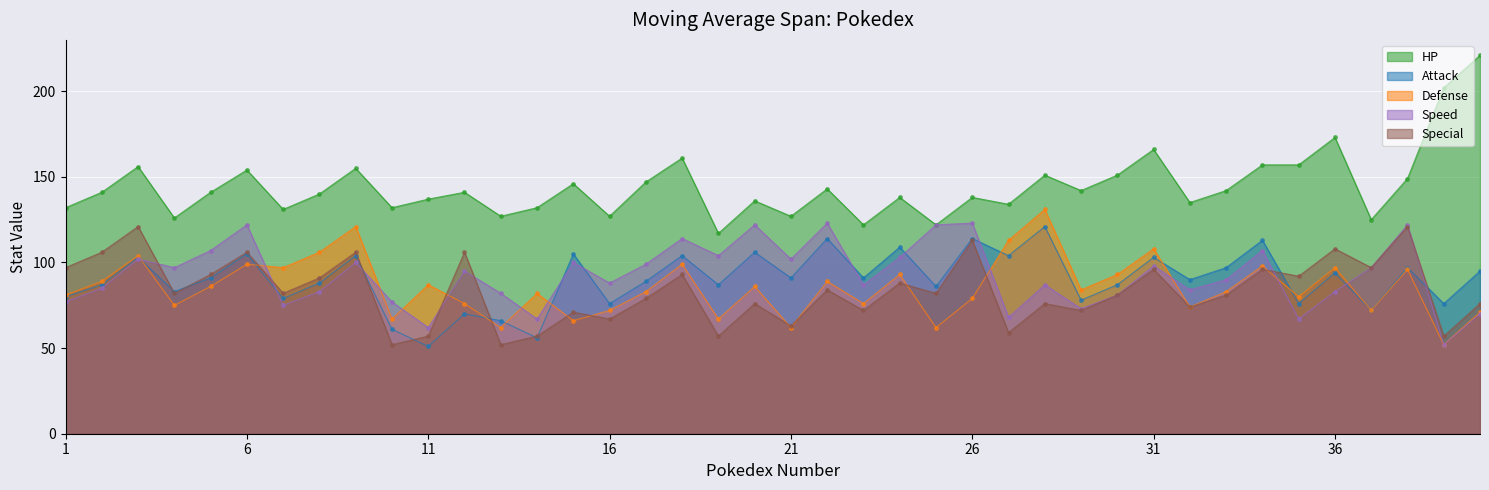

The value of HP at 38 is 149. True or false?

True